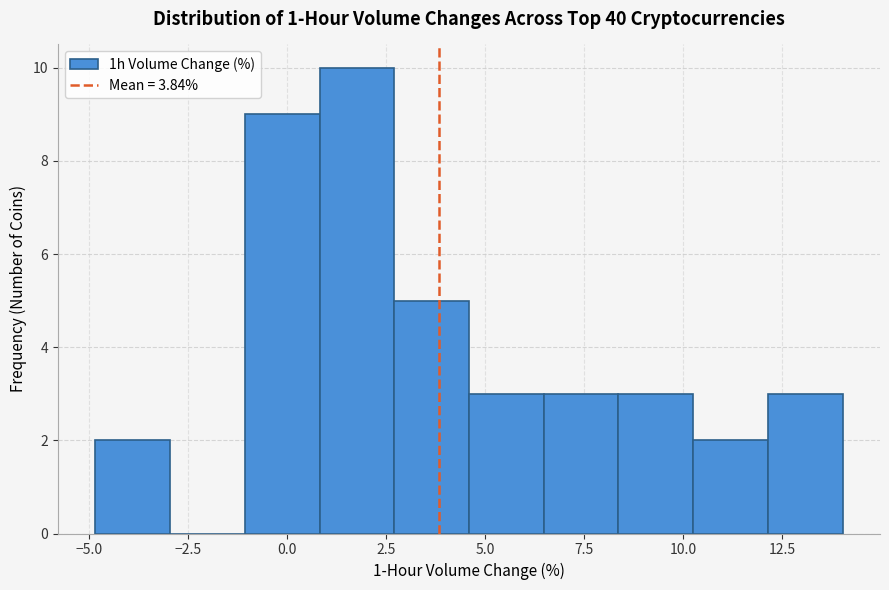

Read against the x-axis, roughly where is the centre of the tallest bar?

2.0